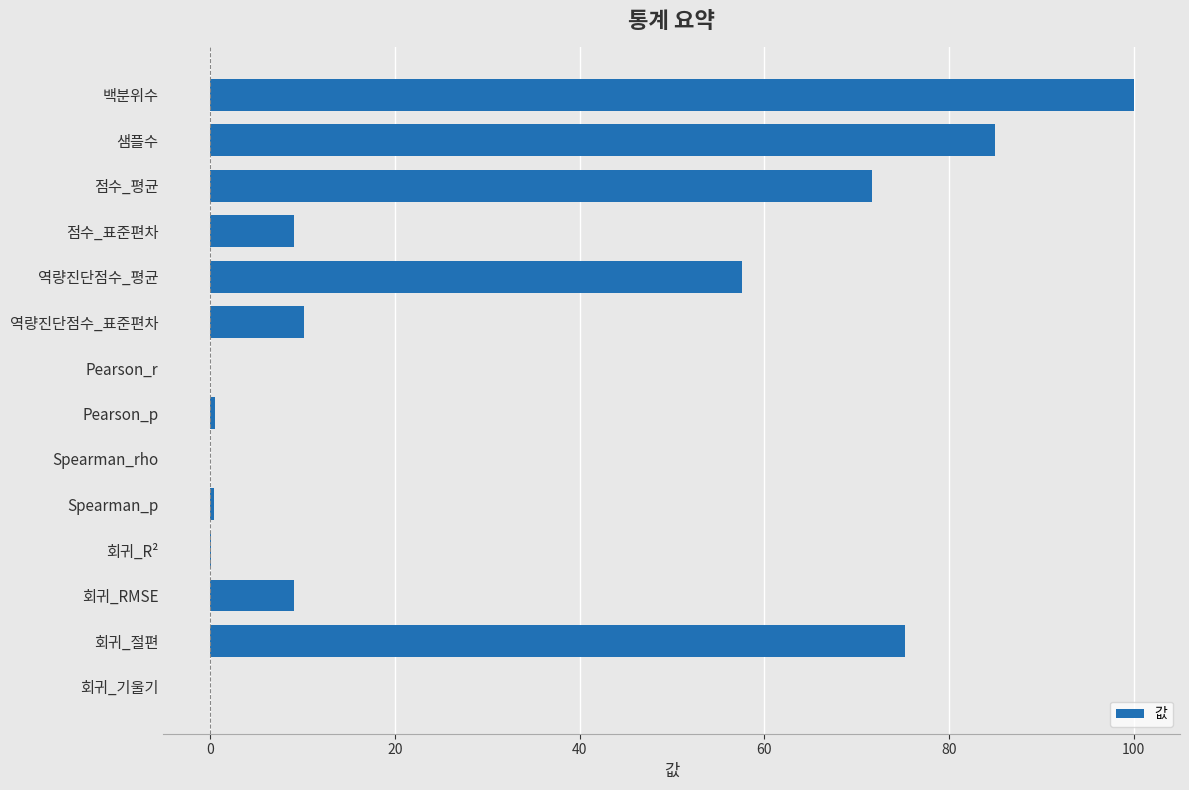

Where is the data nearest to the value 49?

역량진단점수_평균